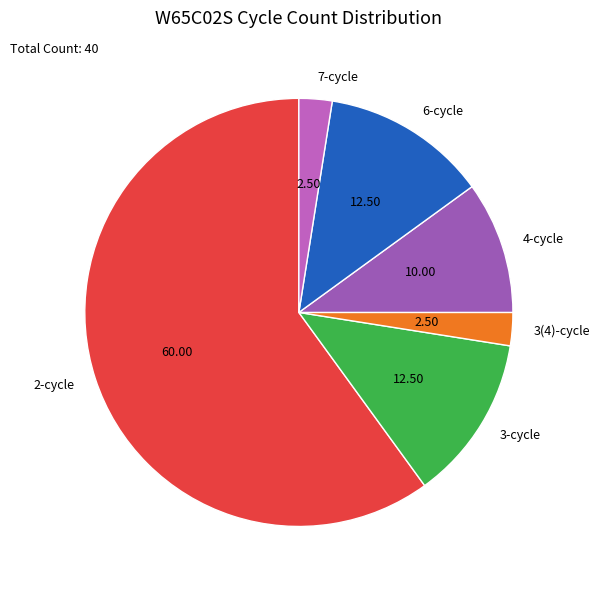

Does 2-cycle account for over 50% of the chart?

Yes